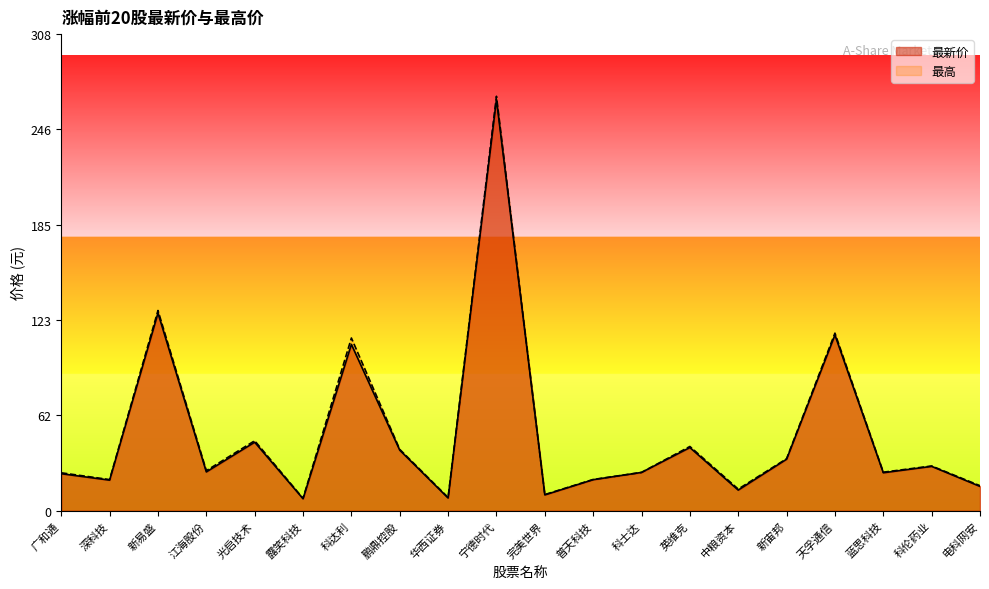

The value of 最新价 at 天孚通信 is 24.0. True or false?

False